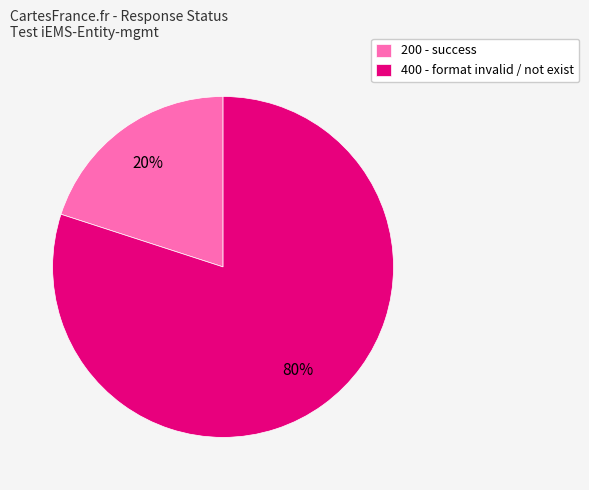

Which category accounts for the majority?

400 - format invalid / not exist